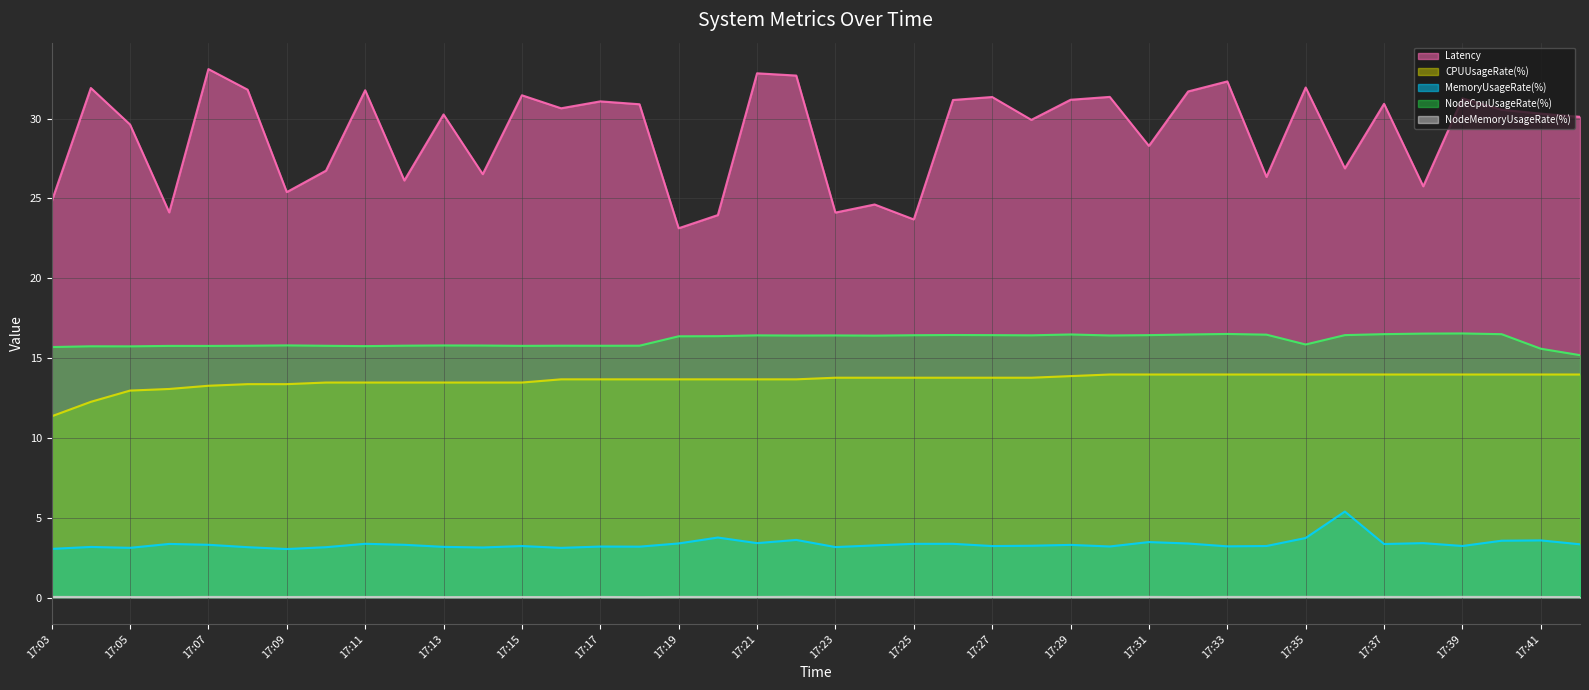

What is the total value across all series at 39?

62.6